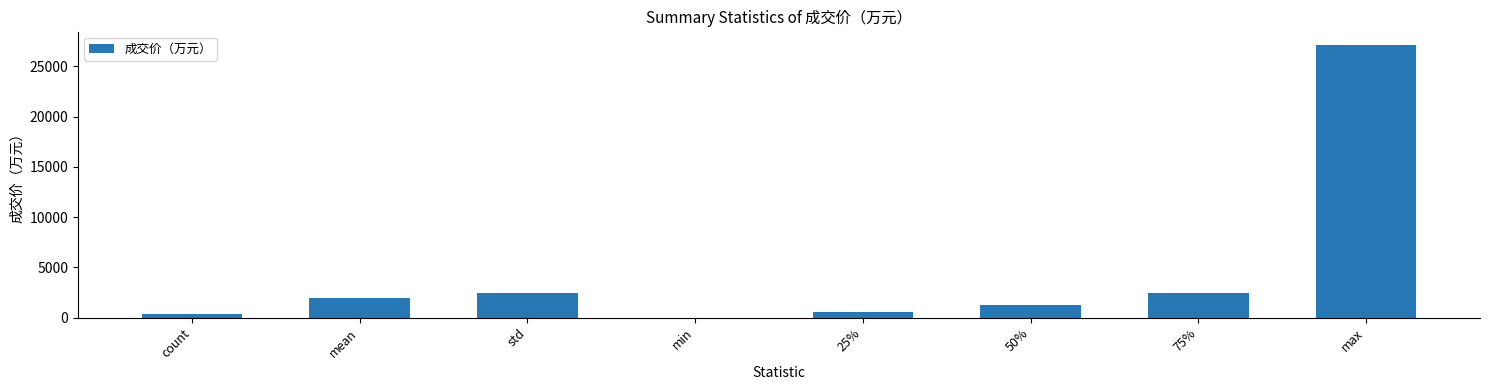

Count the number of values greater than 1907.

4